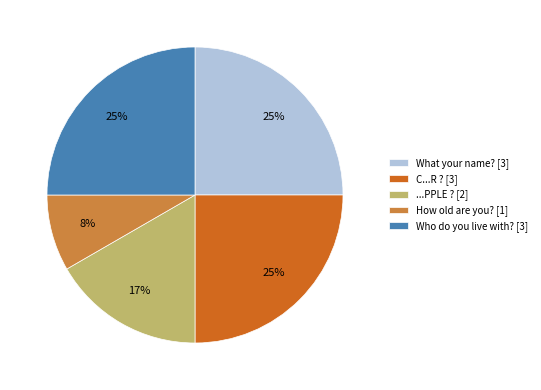

To the nearest percent, what is the combined percentage of How old are you? and What your name??

33%